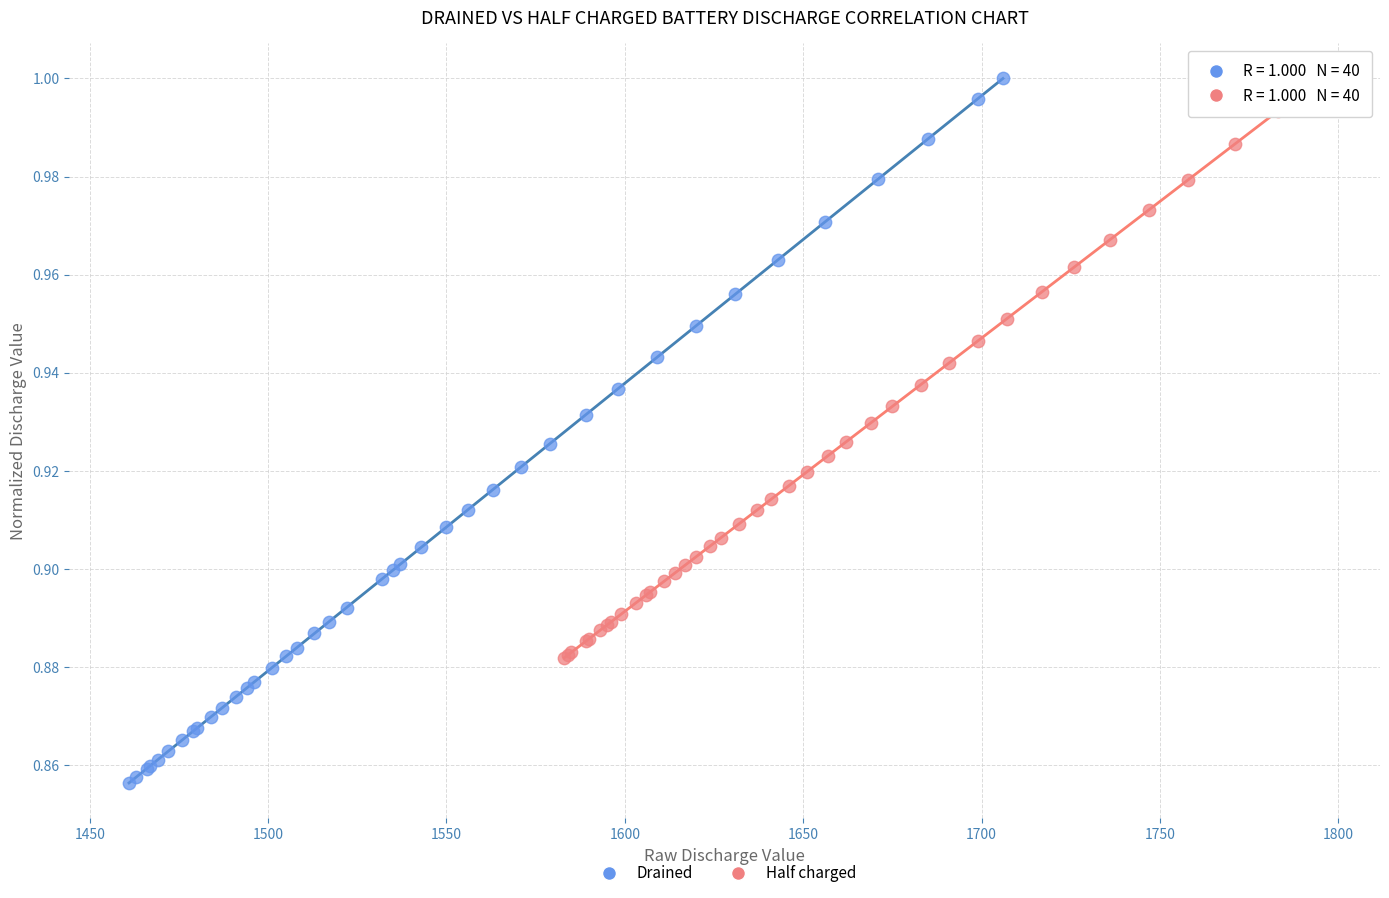

Which series contains the lowest Y value?

Drained